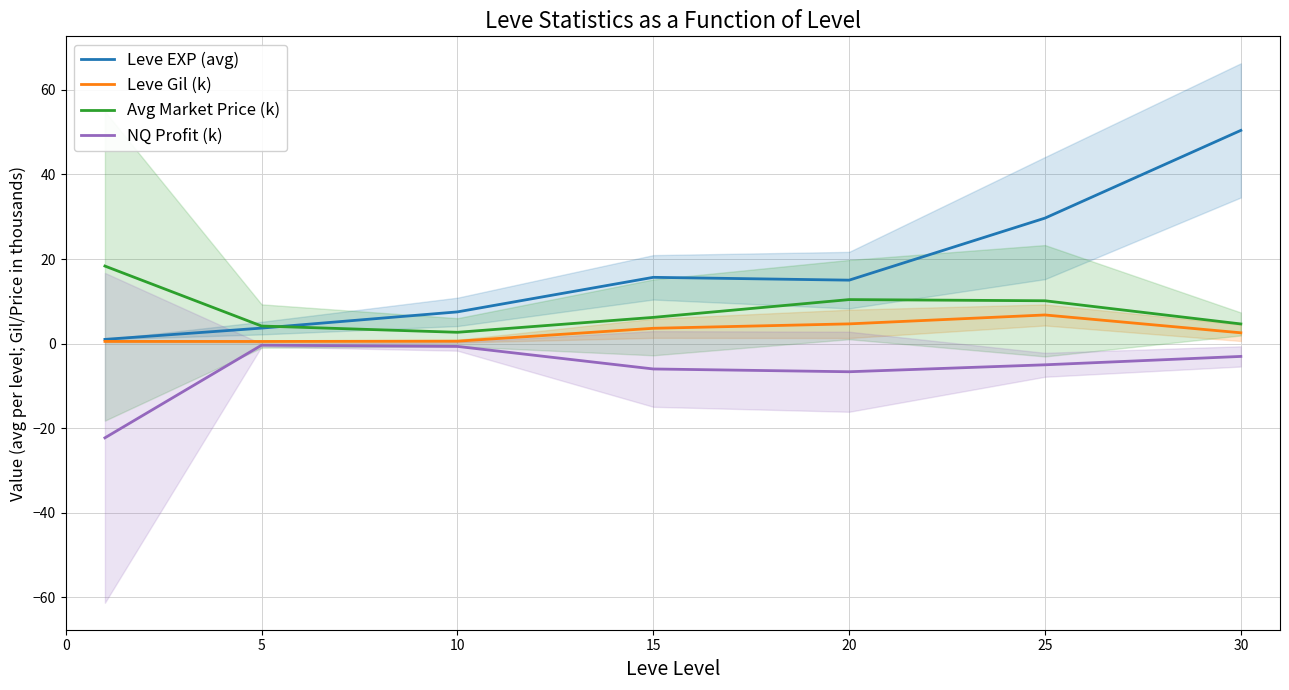

True or false: NQ Profit (k) and Avg Market Price (k) intersect in this chart.

False